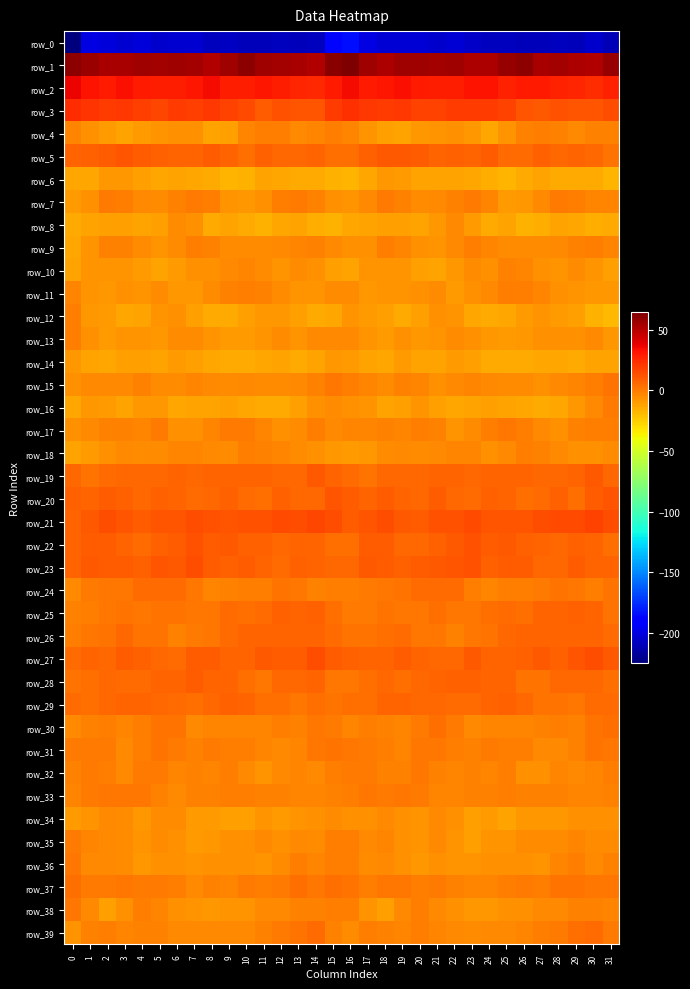

How many categories are shown in the chart?

32